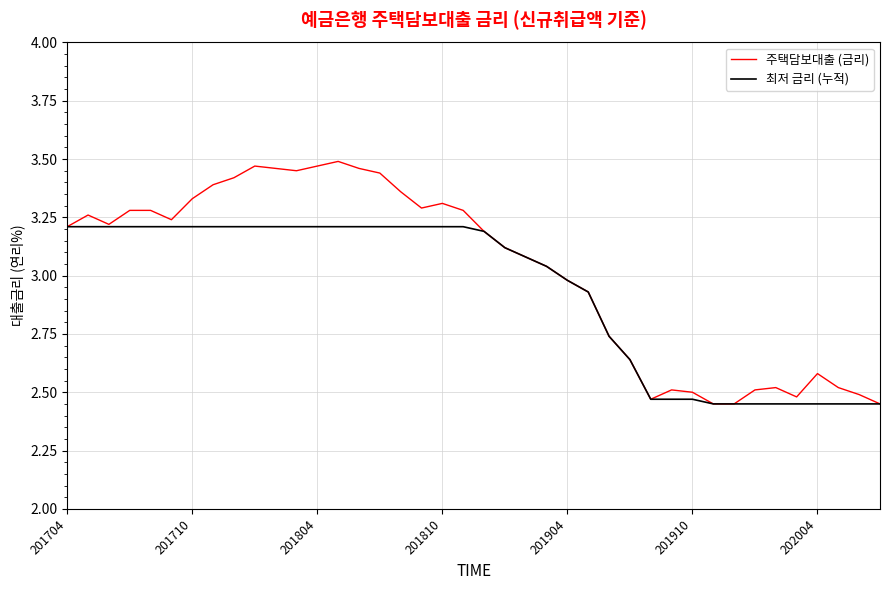

Rank the series by their maximum value, from highest to lowest.

주택담보대출 (금리), 최저 금리 (누적)